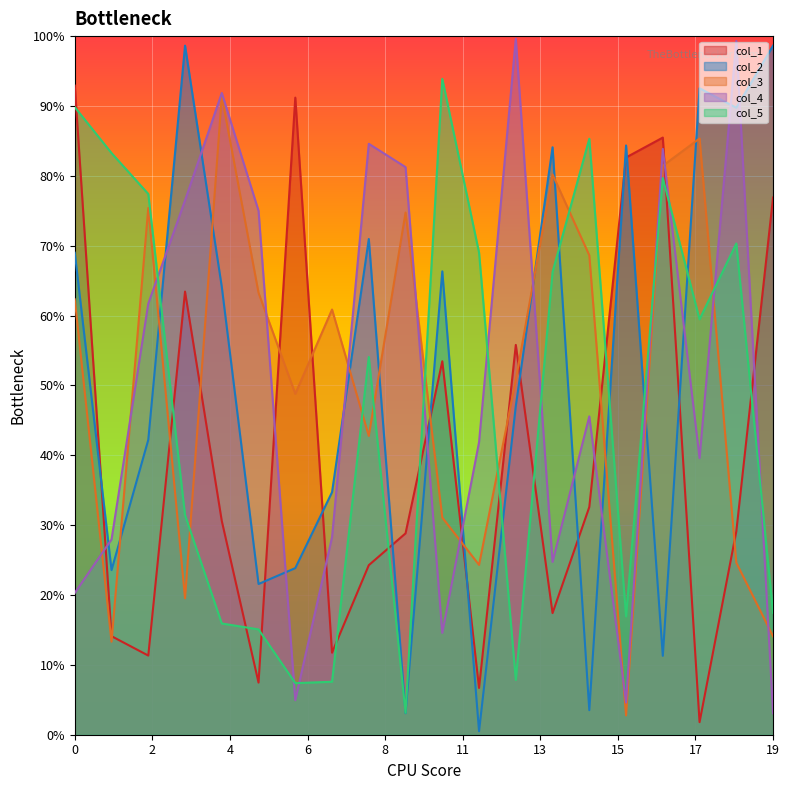

What is the difference between the highest and lowest values at 18?

0.7